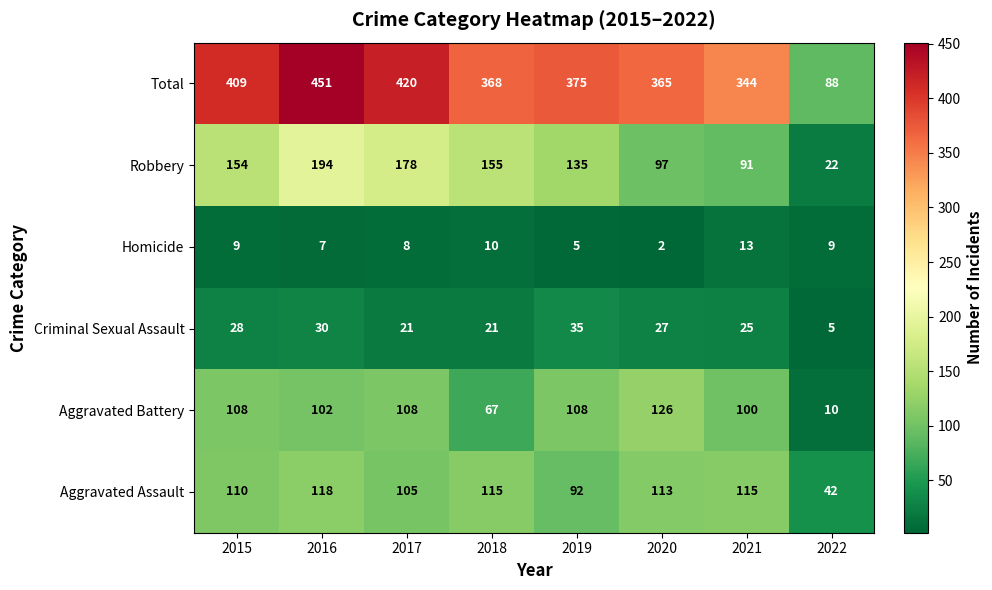

What is the lowest value of the Aggravated Assault series?

42